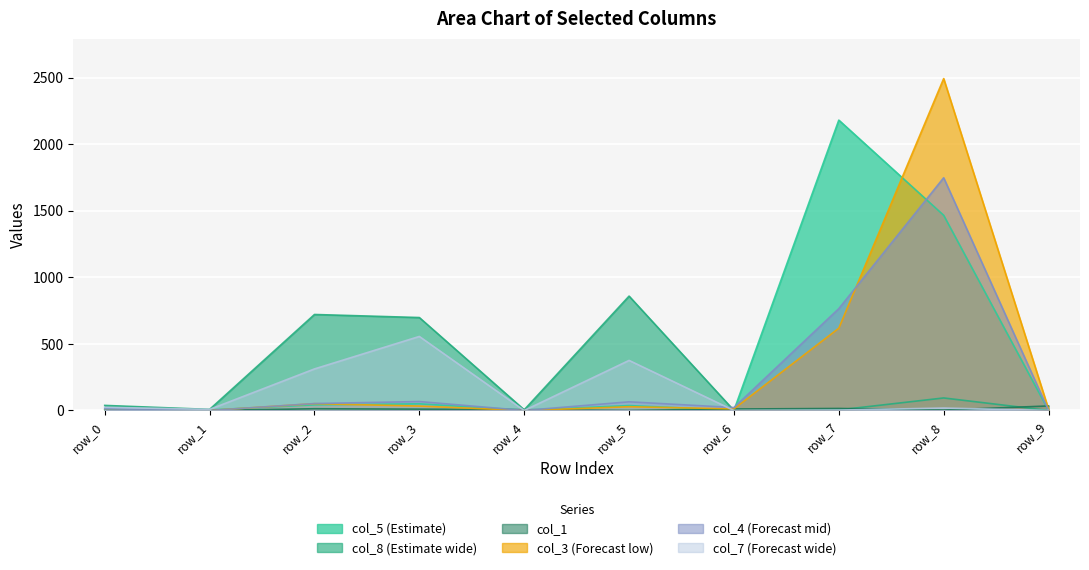

What is the sum of all col_5 values?

3786